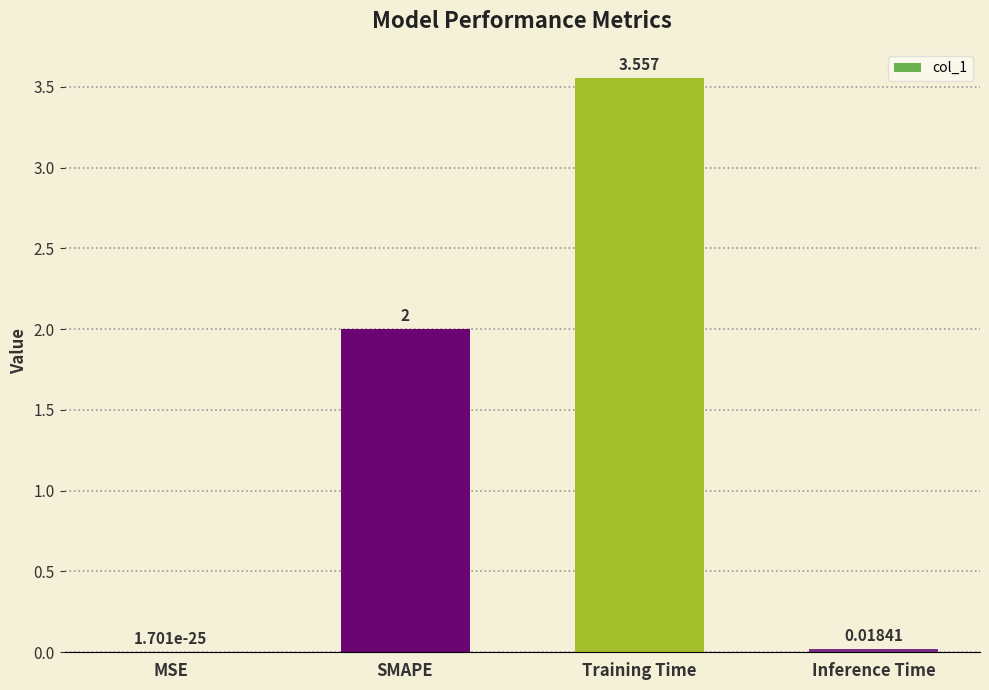

At which category does the chart reach its peak across all series?

Training Time